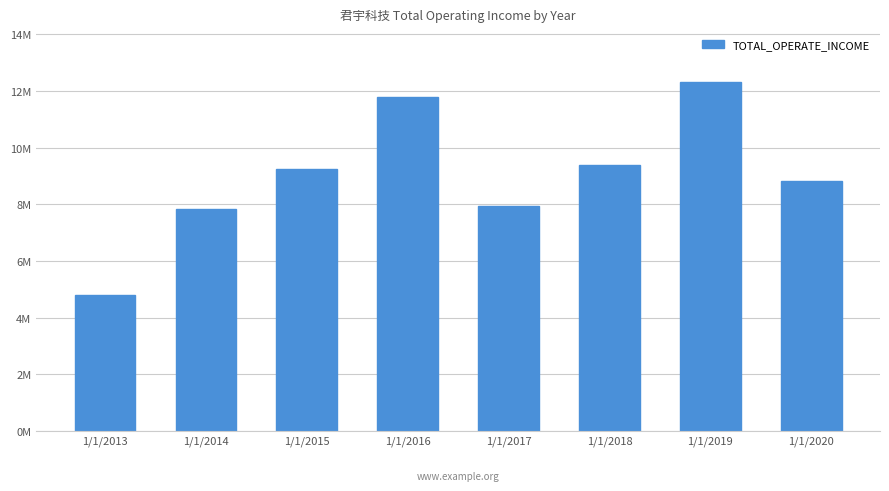

Approximately how many times larger is the value at 1/1/2014 compared to 1/1/2019?

0.6